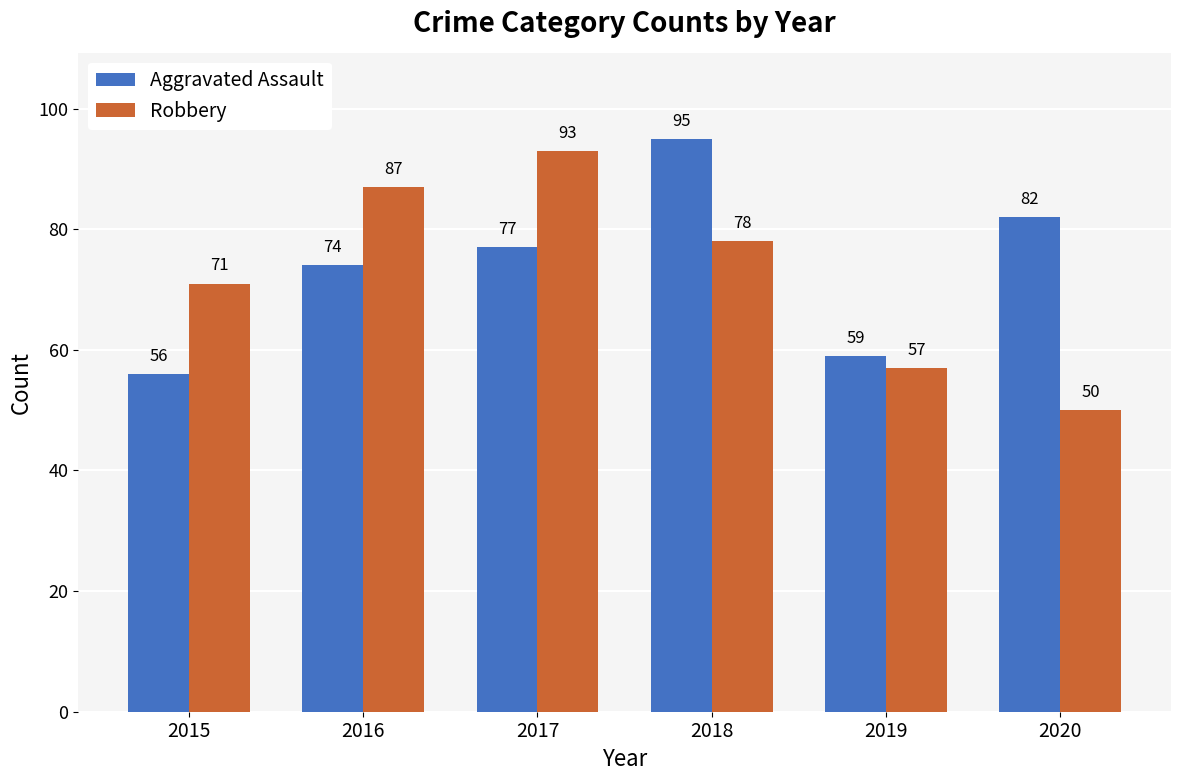

List the labels in order of Aggravated Assault value, largest first.

2018, 2020, 2017, 2016, 2019, 2015